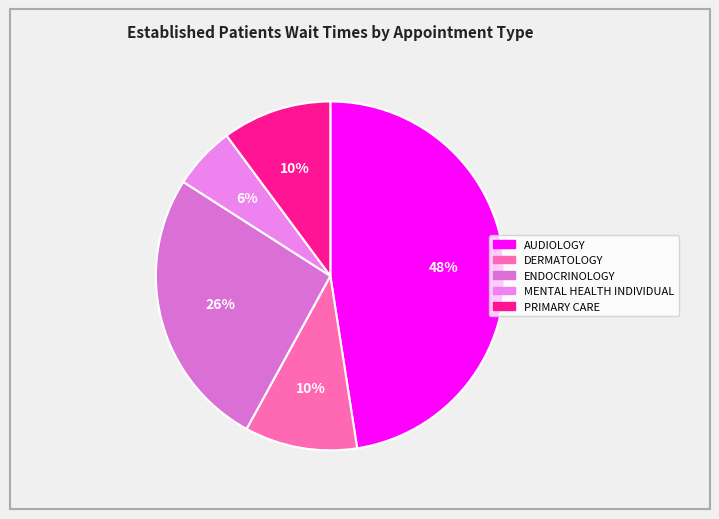

Is it true that AUDIOLOGY is 57% of the pie?

False